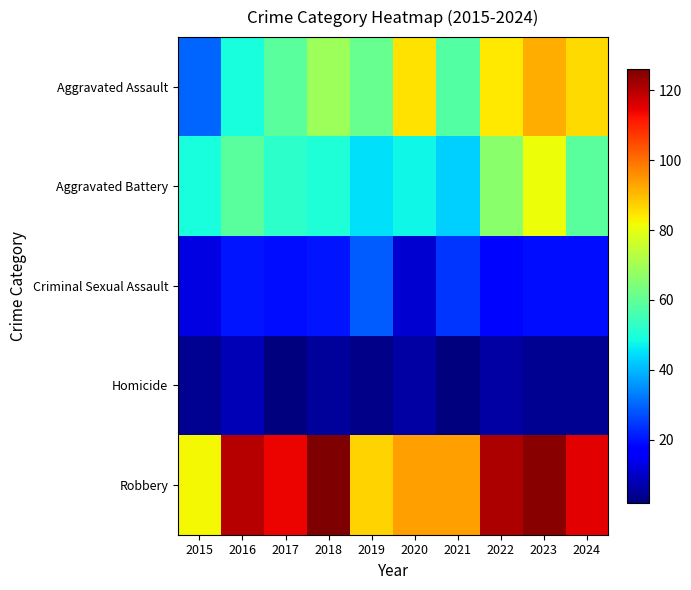

List the series in order of their peak value, highest first.

Robbery, Aggravated Assault, Aggravated Battery, Criminal Sexual Assault, Homicide